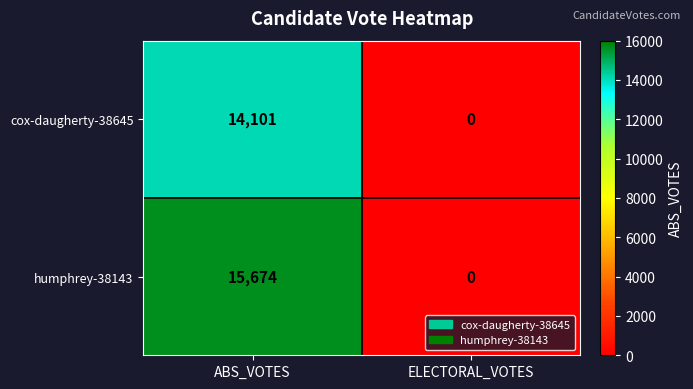

Which series has the largest total across all categories?

humphrey-38143